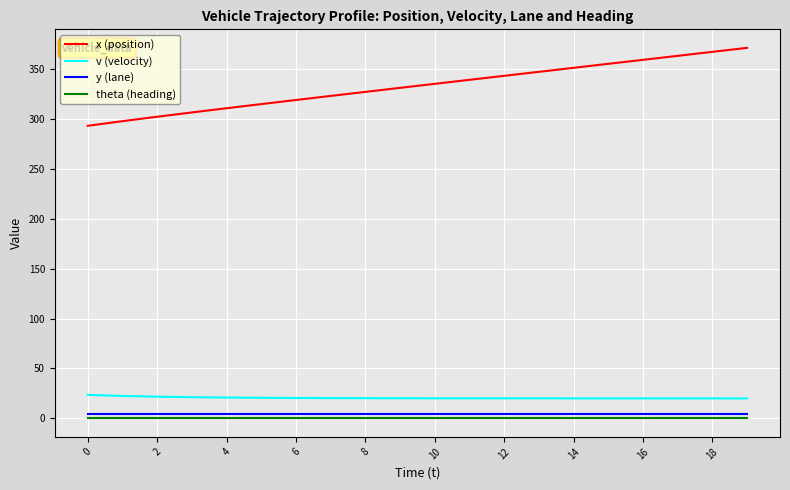

What is the greatest value displayed?

371.3